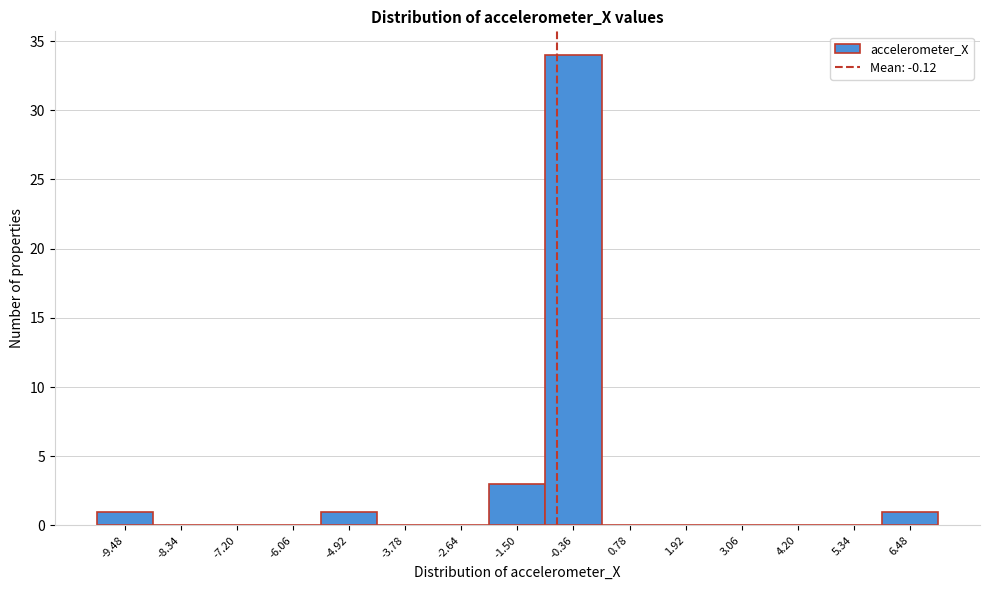

Reading right to left, what are all the values shown in this chart?

6.48=1	5.34=0	4.20=0	3.06=0	1.92=0	0.78=0	-0.36=34	-1.50=3	-2.64=0	-3.78=0	-4.92=1	-6.06=0	-7.20=0	-8.34=0	-9.48=1